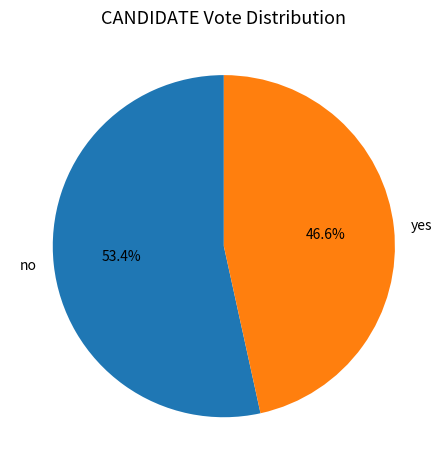

Is it true that no is 62% of the pie?

False